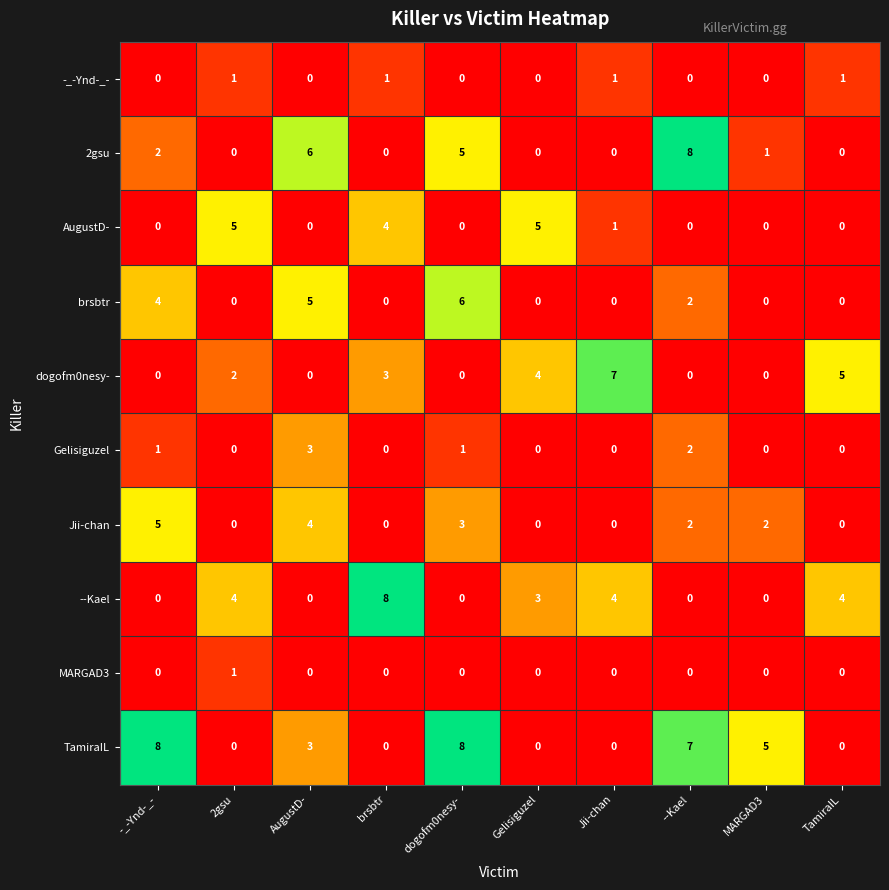

What is the difference between the second highest and second lowest values in the brsbtr series?

5